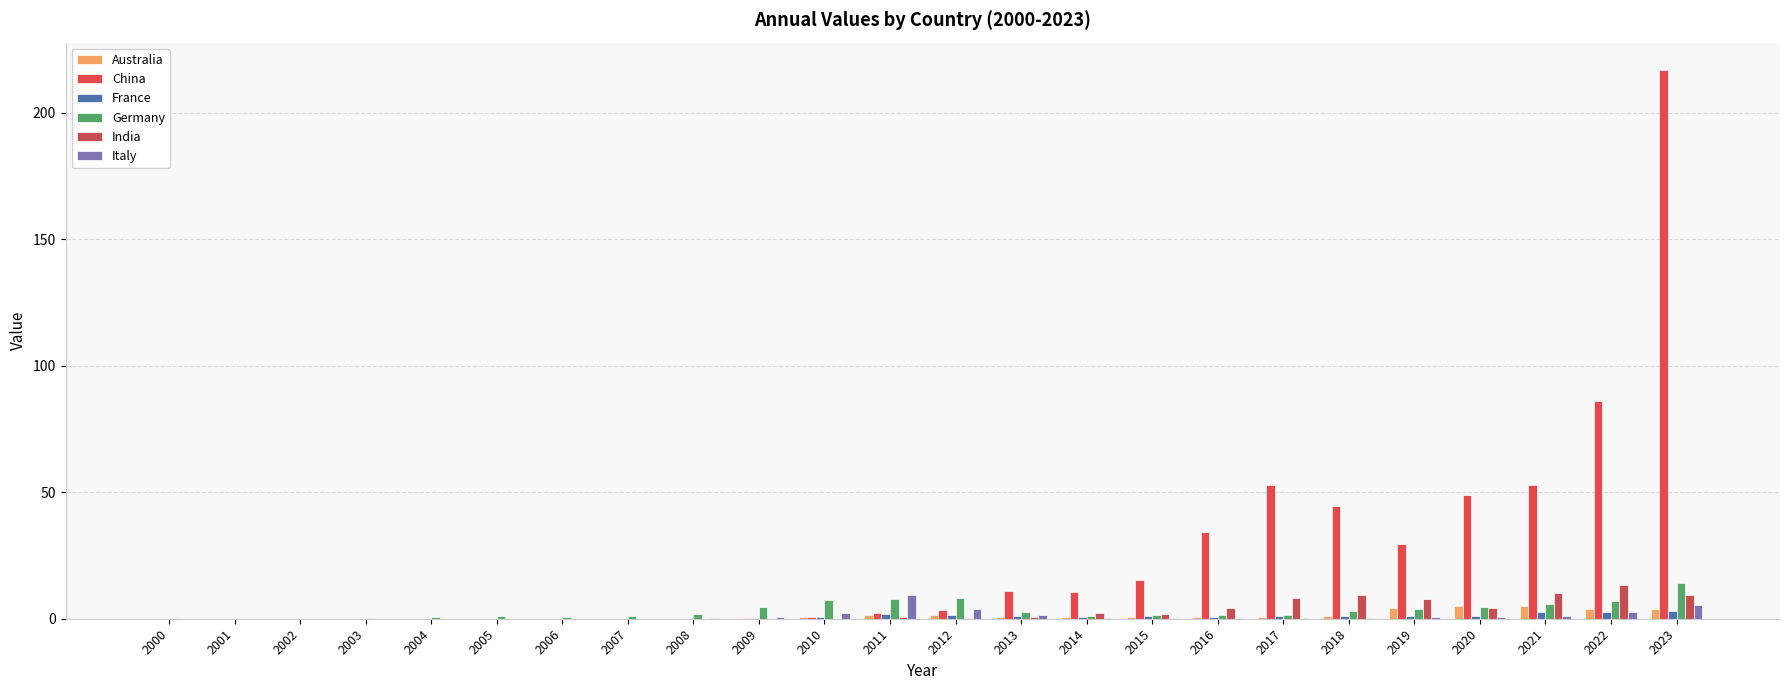

Which series changed the most between 2004 and 2007?

Germany